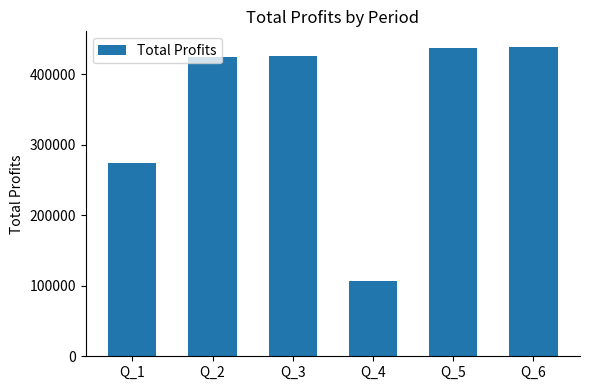

Which label corresponds to the smallest value in the chart?

Q_4